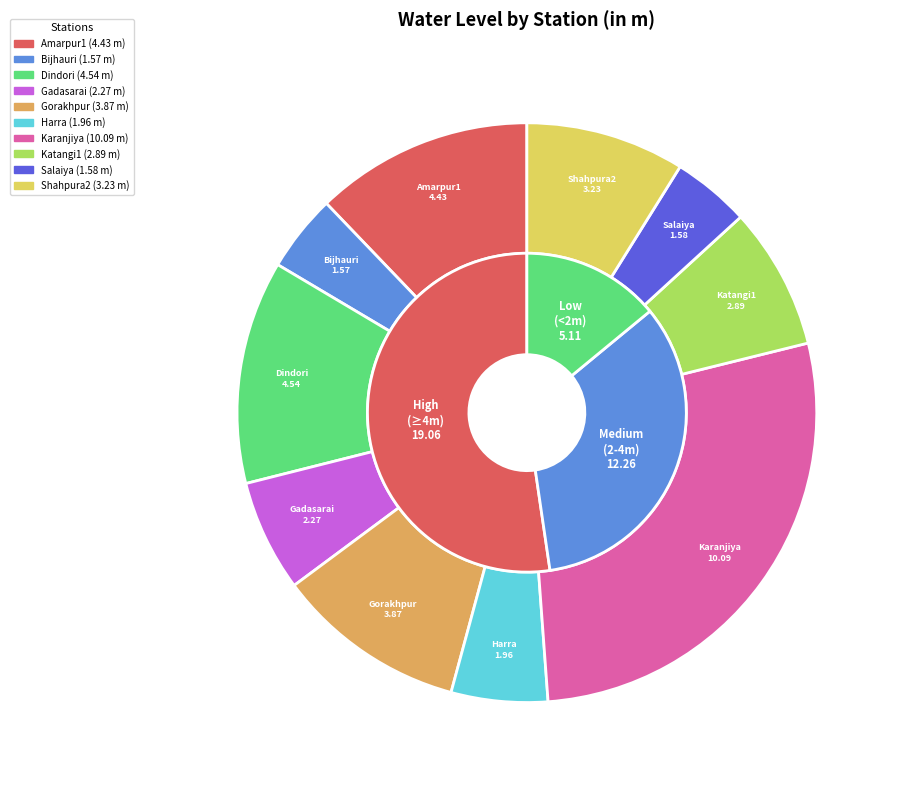

True or false: Katangi1 accounts for 8% of the total.

True